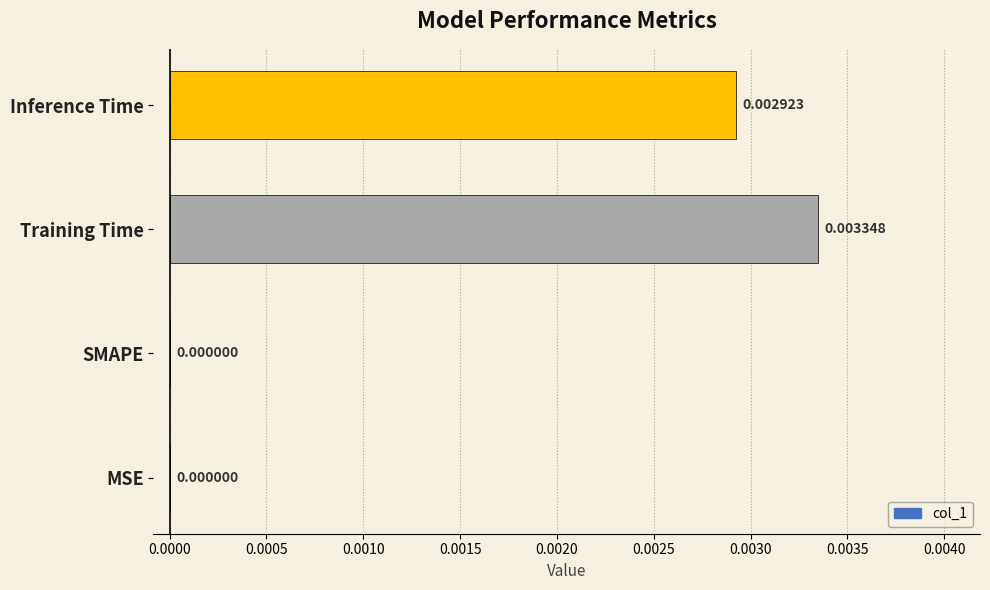

Which label corresponds to the largest value in the chart?

Training Time